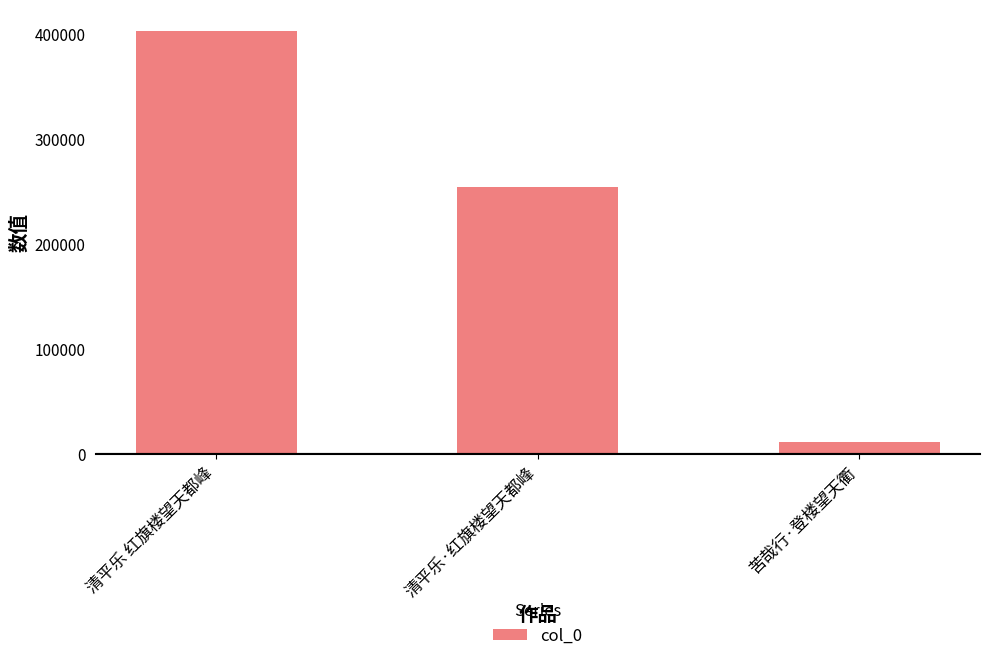

List the labels in order of value, smallest first.

苦哉行·登楼望天衢, 清平乐·红旗楼望天都峰, 清平乐 红旗楼望天都峰